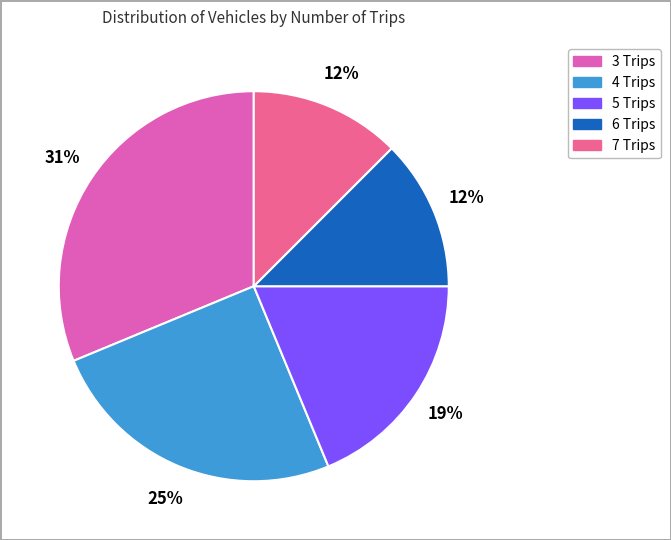

Is there any slice that represents more than half of the pie?

No